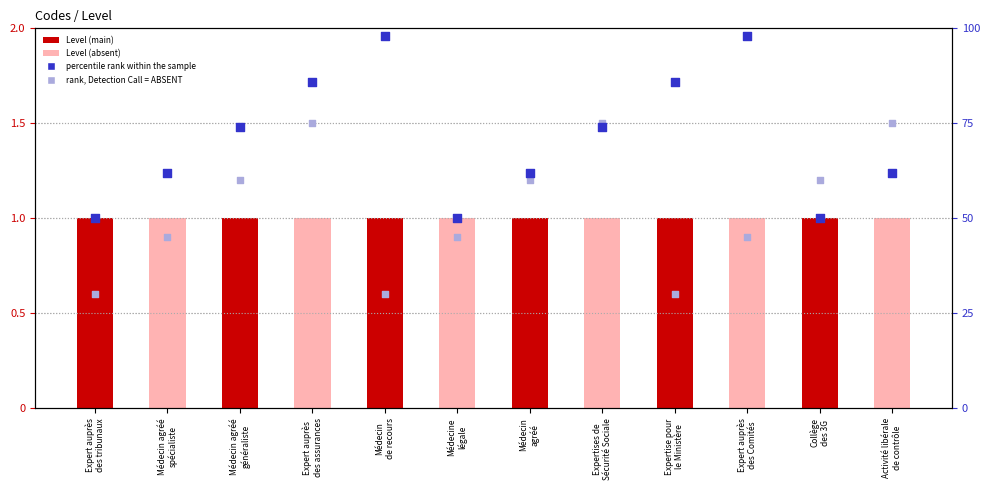

Is the value of Level at Expert auprès
des Comités greater than the value of percentile rank within the sample at Expert auprès
des assurances?

No